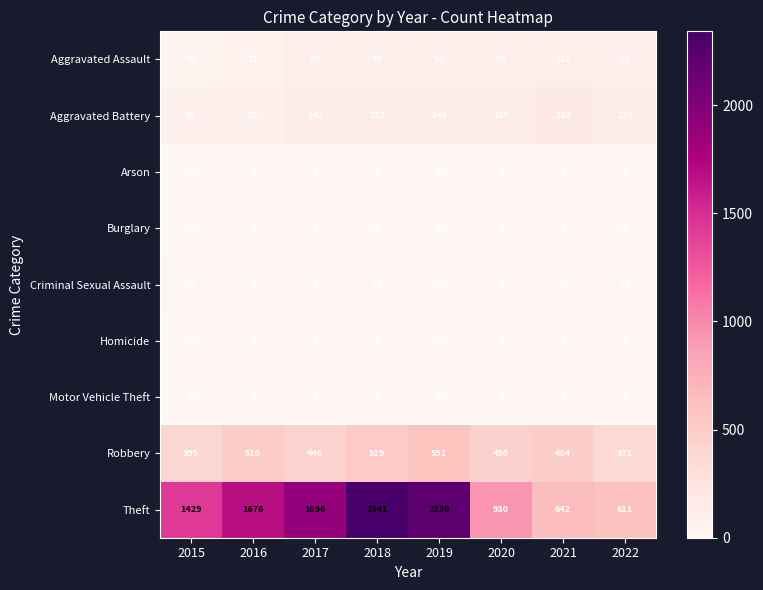

Which series has the widest spread of values?

Theft